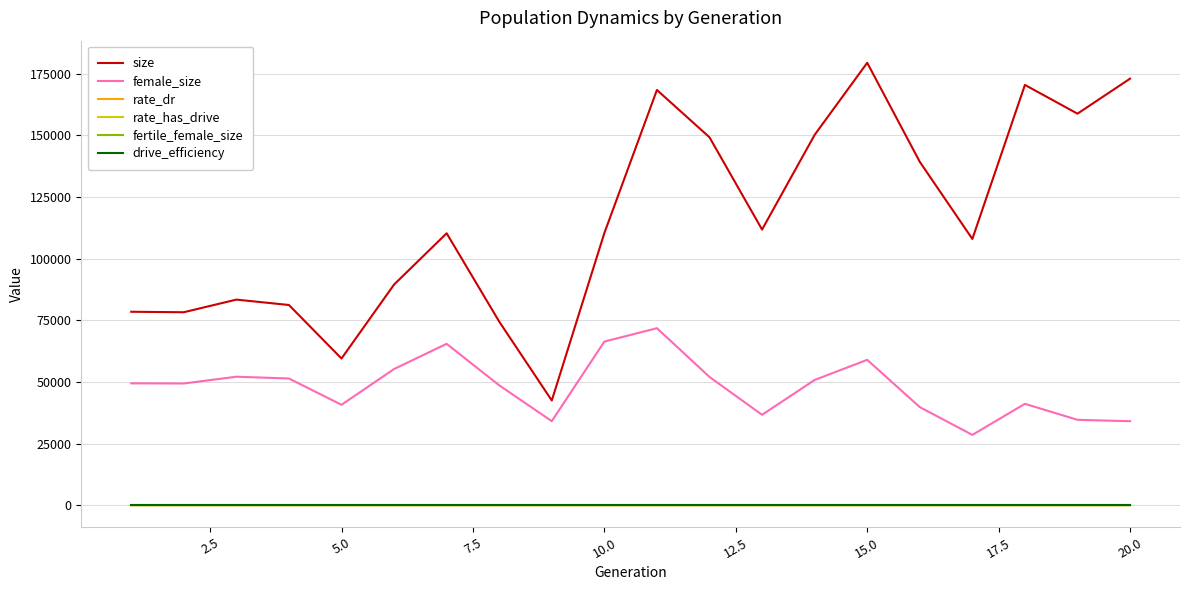

Which series has the widest spread of values?

size